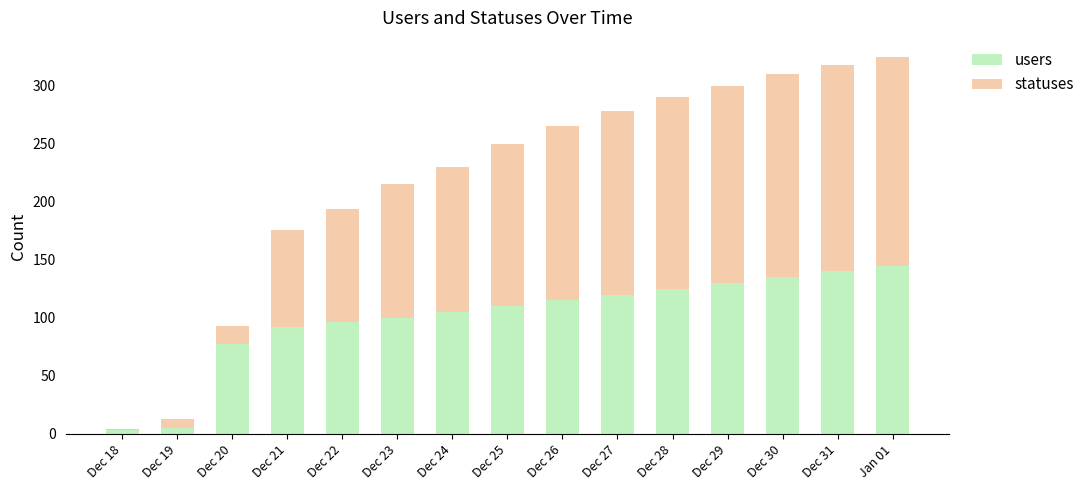

What is the spread (max minus min) of values at Jan 01?

35